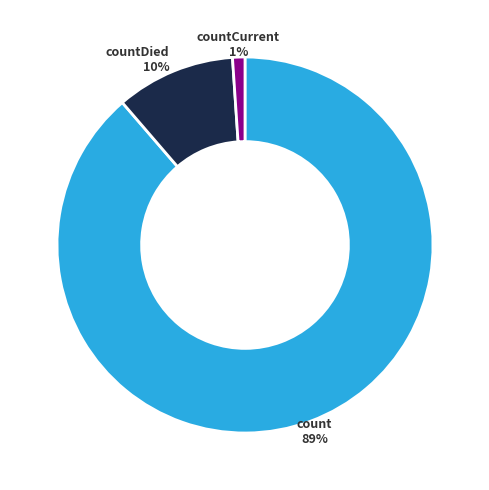

Does any single category account for the majority?

Yes